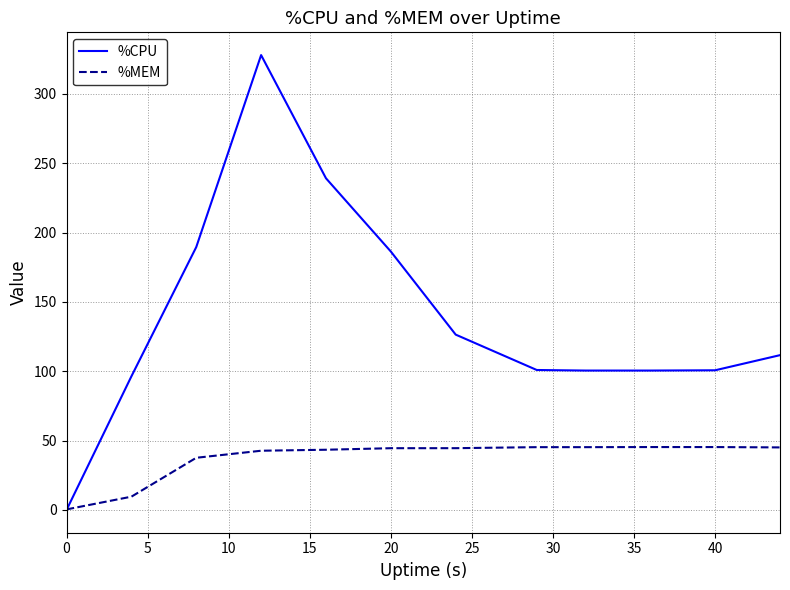

How many intersections are there between %MEM and %CPU?

1